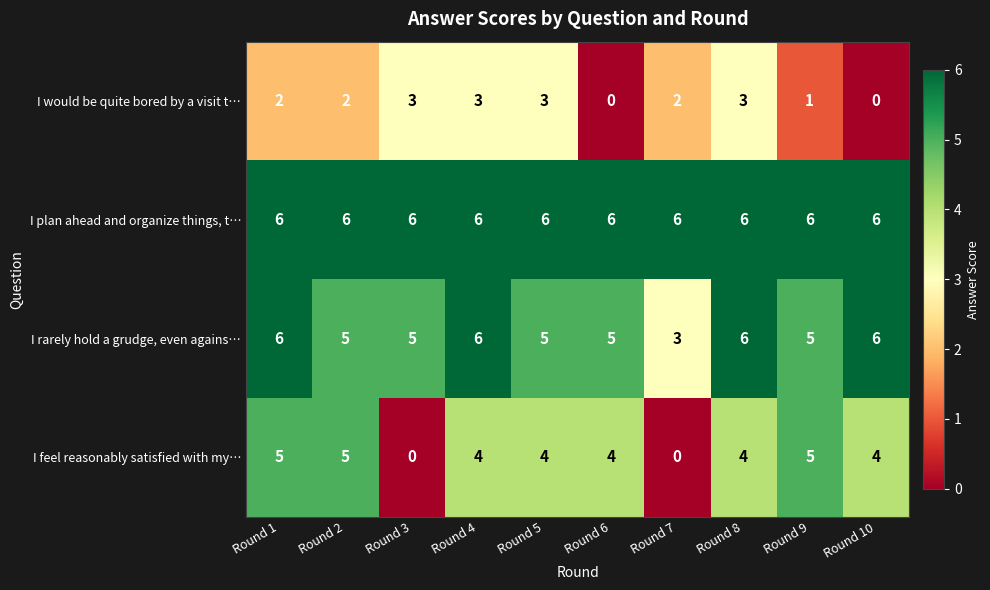

Which category has the lowest value in the I rarely hold a grudge, even agains… series?

Round 7